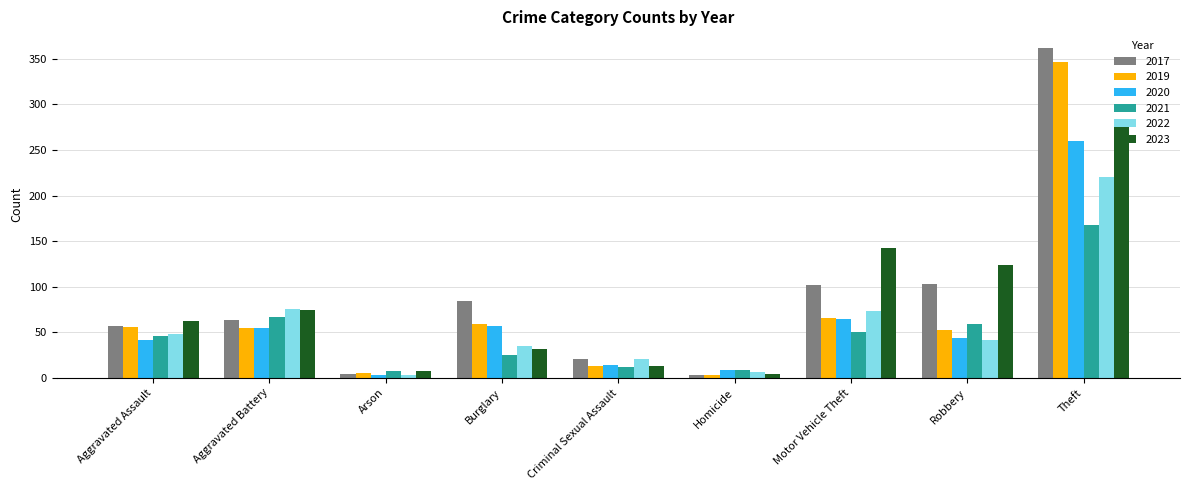

What is the difference between the second highest and second lowest values in the 2021 series?

58